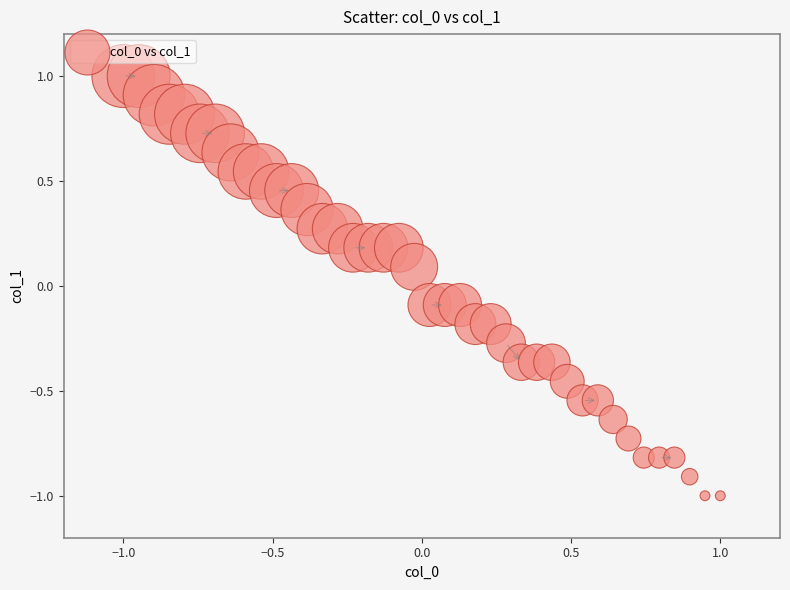

What is the range of X values (max minus min)?

2.0